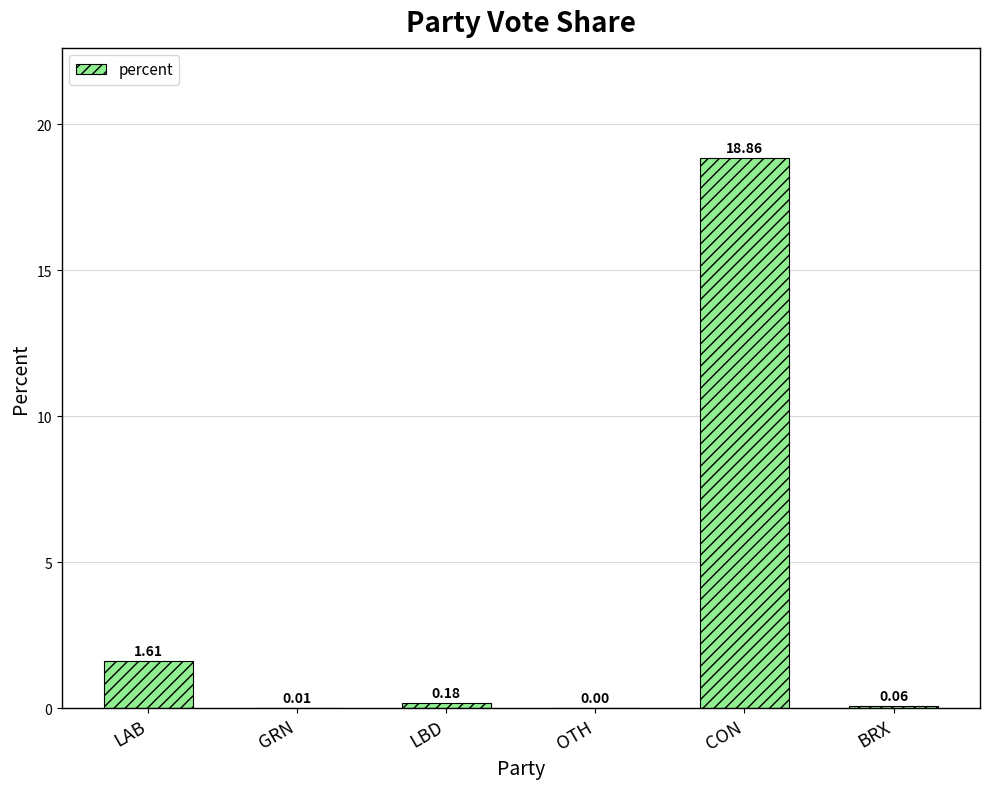

Where is the data nearest to the value 9?

LAB